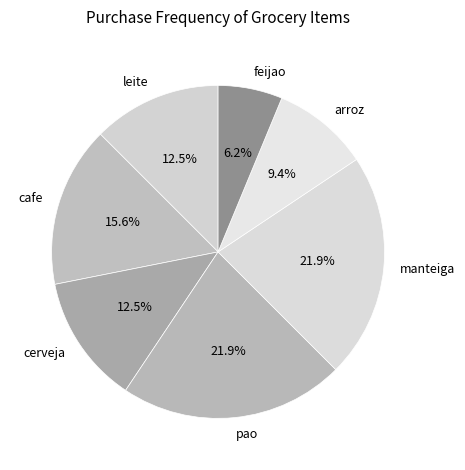

To the nearest percent, what portion does cafe represent?

16%